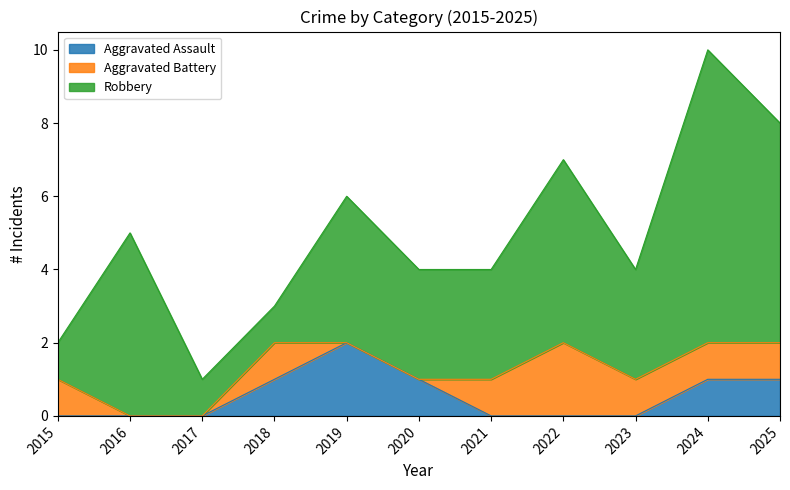

True or false: Aggravated Assault has more than 0 interior local peaks.

True